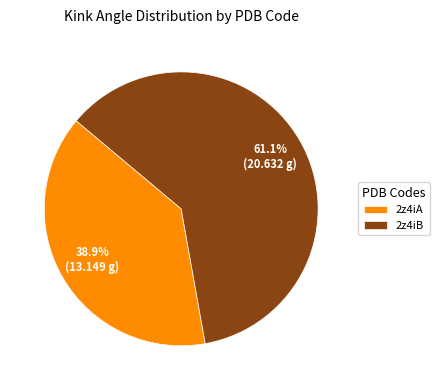

Which category accounts for the majority?

2z4iB